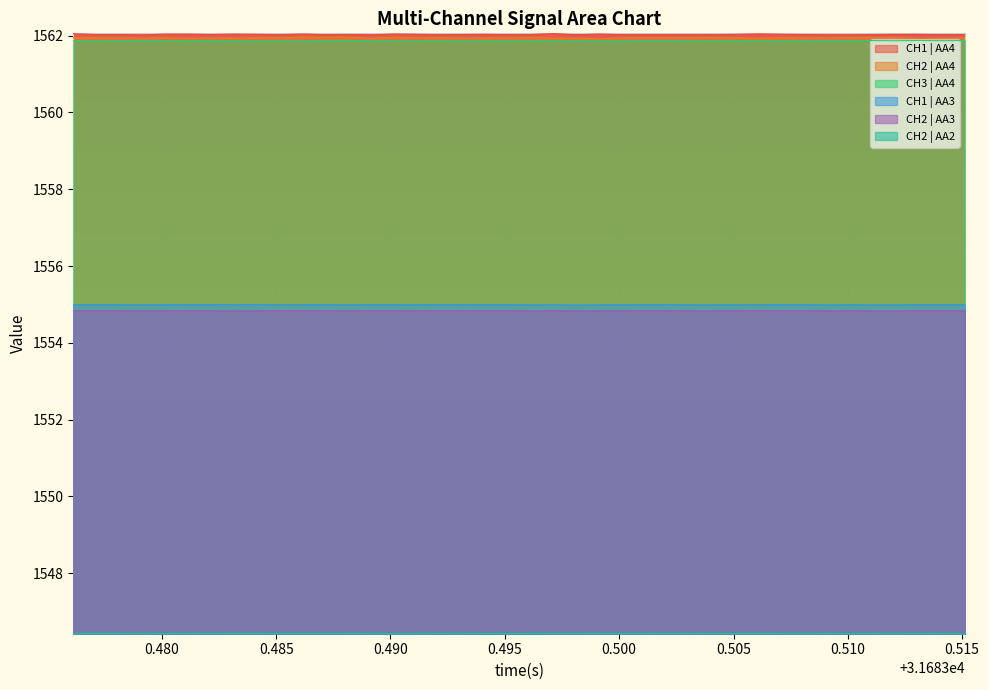

Reading left to right, list all the values displayed in this chart.

CH1 | AA4: 1562.1	1562.0	1562.0	1562.0	1562.0	1562.0	1562.0	1562.0	1562.0	1562.0	1562.0	1562.0	1562.0	1562.0	1562.0	1562.0	1562.0	1562.0	1562.0	1562.0	1562.0	1562.1	1562.0	1562.0	1562.0	1562.0	1562.0	1562.0	1562.0	1562.0	1562.0	1562.0	1562.0	1562.0	1562.0	1562.0	1562.0	1562.0	1562.0	1562.0
CH2 | AA4: 1561.9	1561.9	1561.9	1561.9	1561.9	1561.9	1561.9	1561.9	1561.9	1561.9	1562.0	1562.0	1562.0	1561.9	1562.0	1561.9	1561.9	1561.9	1561.9	1561.9	1562.0	1561.9	1561.9	1561.9	1561.9	1561.9	1561.9	1561.9	1561.9	1561.9	1561.9	1561.9	1561.9	1561.9	1561.9	1562.0	1561.9	1561.9	1561.9	1561.9
CH3 | AA4: 1561.9	1561.9	1561.9	1561.9	1561.9	1561.9	1561.9	1561.9	1561.9	1561.9	1561.9	1561.9	1561.9	1561.9	1561.9	1561.9	1561.9	1561.9	1561.9	1561.9	1561.9	1561.9	1561.9	1561.9	1561.9	1561.9	1561.9	1561.9	1561.9	1561.9	1561.9	1561.9	1561.9	1561.9	1561.9	1561.9	1561.9	1561.9	1561.9	1561.9
CH1 | AA3: 1555.0	1555.0	1555.0	1555.0	1555.0	1555.0	1555.0	1555.0	1555.0	1555.0	1555.0	1555.0	1555.0	1555.0	1555.0	1555.0	1555.0	1555.0	1555.0	1555.0	1555.0	1555.0	1555.0	1555.0	1555.0	1555.0	1555.0	1555.0	1555.0	1555.0	1555.0	1555.0	1555.0	1555.0	1555.0	1555.0	1555.0	1555.0	1555.0	1555.0
CH2 | AA3: 1554.8	1554.8	1554.8	1554.8	1554.8	1554.8	1554.8	1554.8	1554.8	1554.8	1554.8	1554.8	1554.8	1554.8	1554.8	1554.8	1554.8	1554.8	1554.8	1554.8	1554.8	1554.8	1554.8	1554.8	1554.8	1554.8	1554.8	1554.8	1554.8	1554.8	1554.8	1554.8	1554.8	1554.8	1554.8	1554.8	1554.8	1554.8	1554.8	1554.8
CH2 | AA2: 1546.4	1546.4	1546.4	1546.4	1546.4	1546.4	1546.4	1546.4	1546.4	1546.4	1546.4	1546.4	1546.4	1546.4	1546.4	1546.4	1546.4	1546.4	1546.4	1546.4	1546.4	1546.4	1546.4	1546.4	1546.4	1546.4	1546.4	1546.4	1546.4	1546.4	1546.4	1546.4	1546.4	1546.4	1546.4	1546.4	1546.4	1546.4	1546.4	1546.4